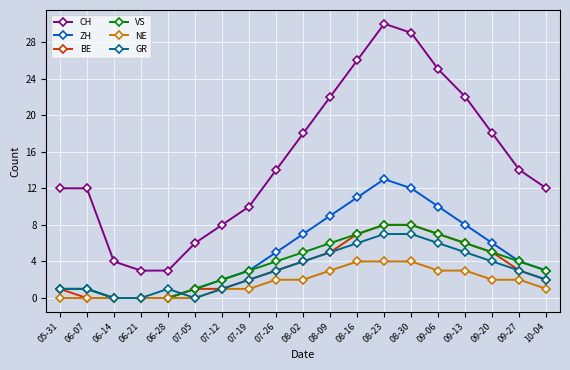

What is the sum of all NE values?

32